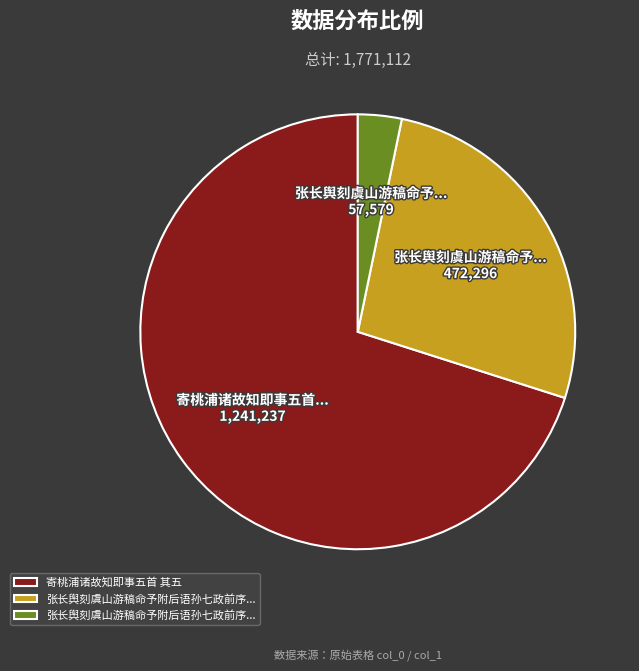

Does any single category account for the majority?

Yes